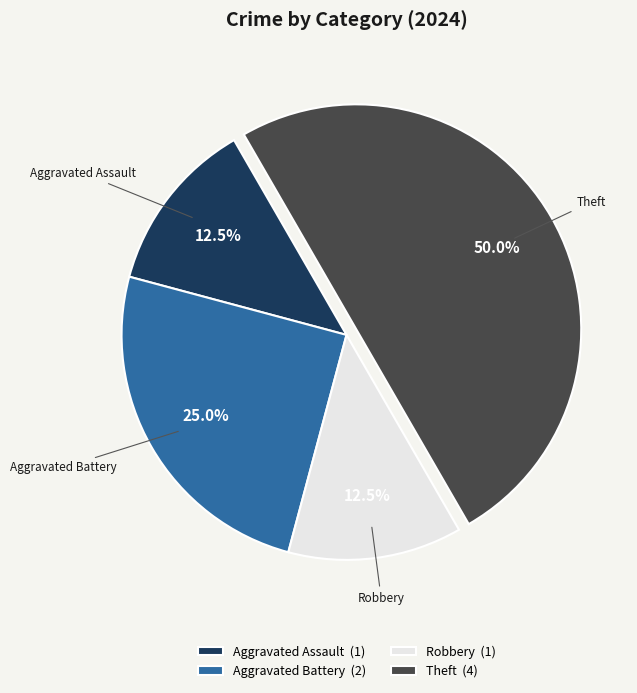

What is the largest slice in the pie chart?

Theft (4)